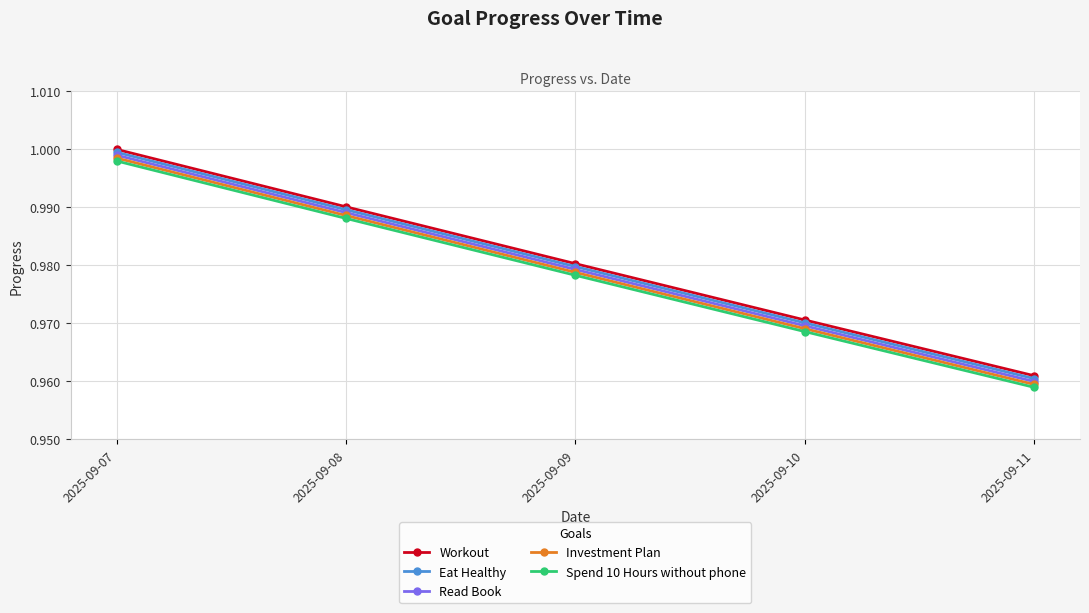

True or false: Investment Plan has more than 0 points higher than both neighbors.

False